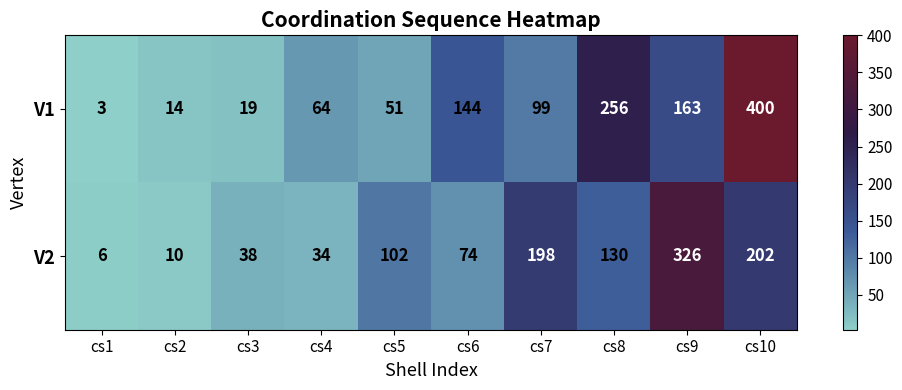

At which label is V1 closest to 201?

cs9